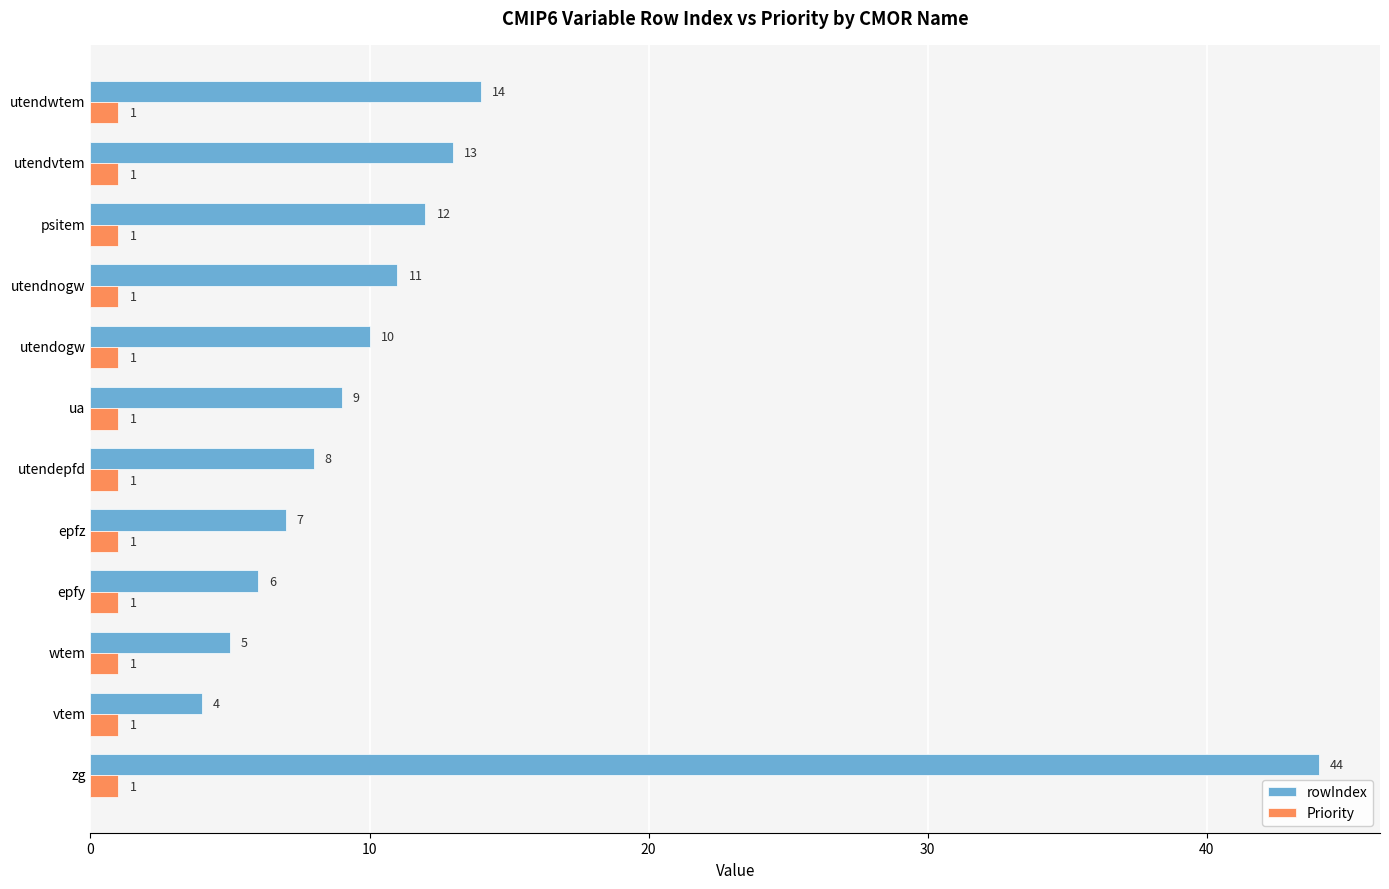

List the series in order of their overall mean, lowest first.

Priority, rowIndex